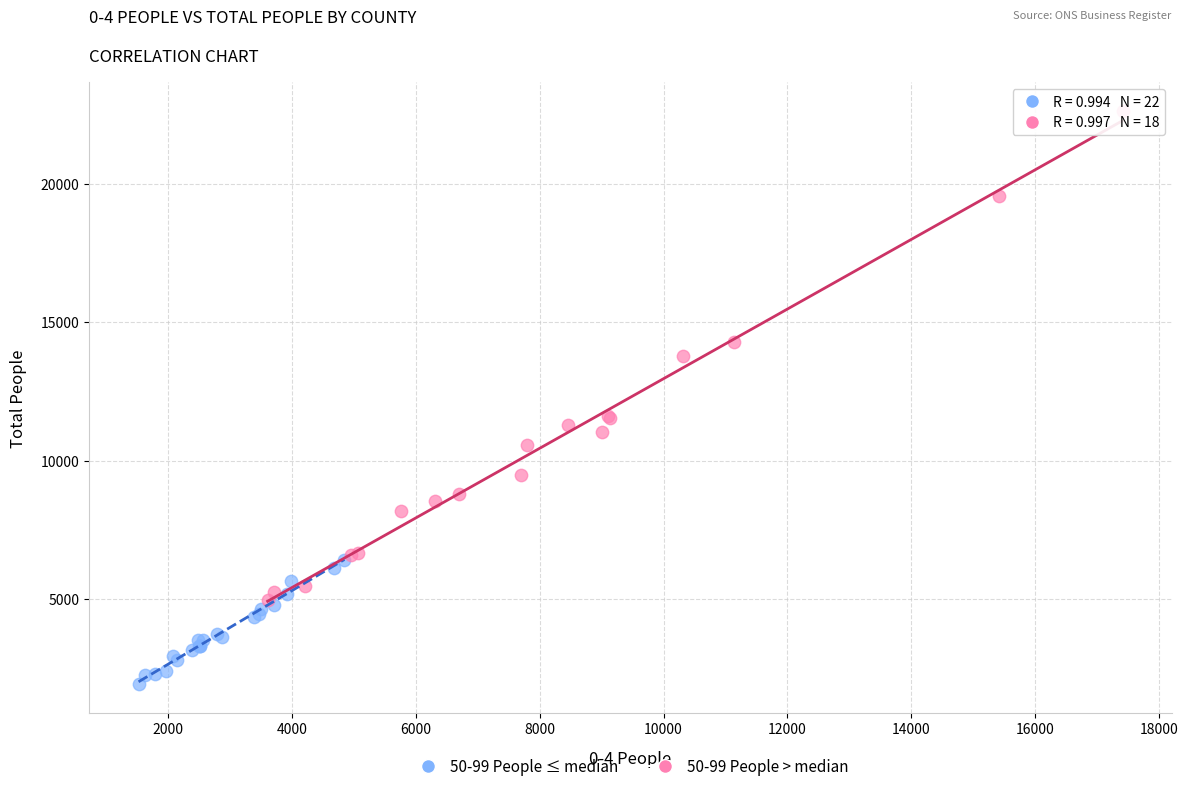

Which series reaches the maximum Y coordinate?

50-99 People > median